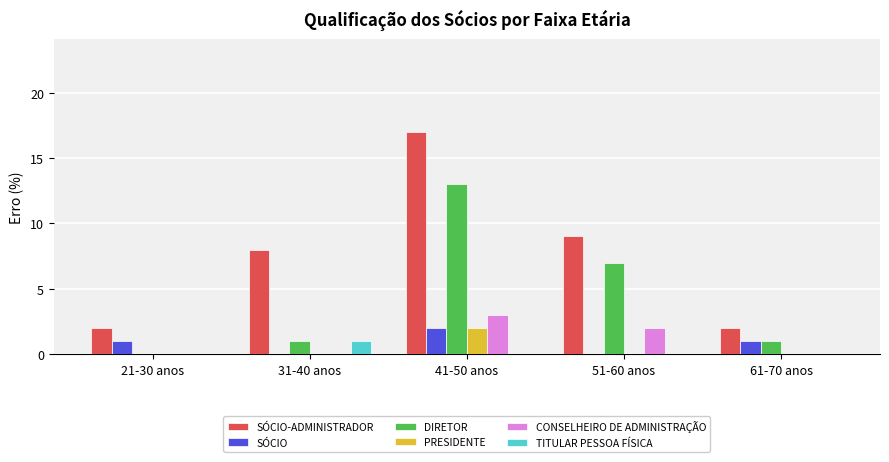

Is the value of SÓCIO at 41-50 anos greater than the value of SÓCIO-ADMINISTRADOR at 51-60 anos?

No